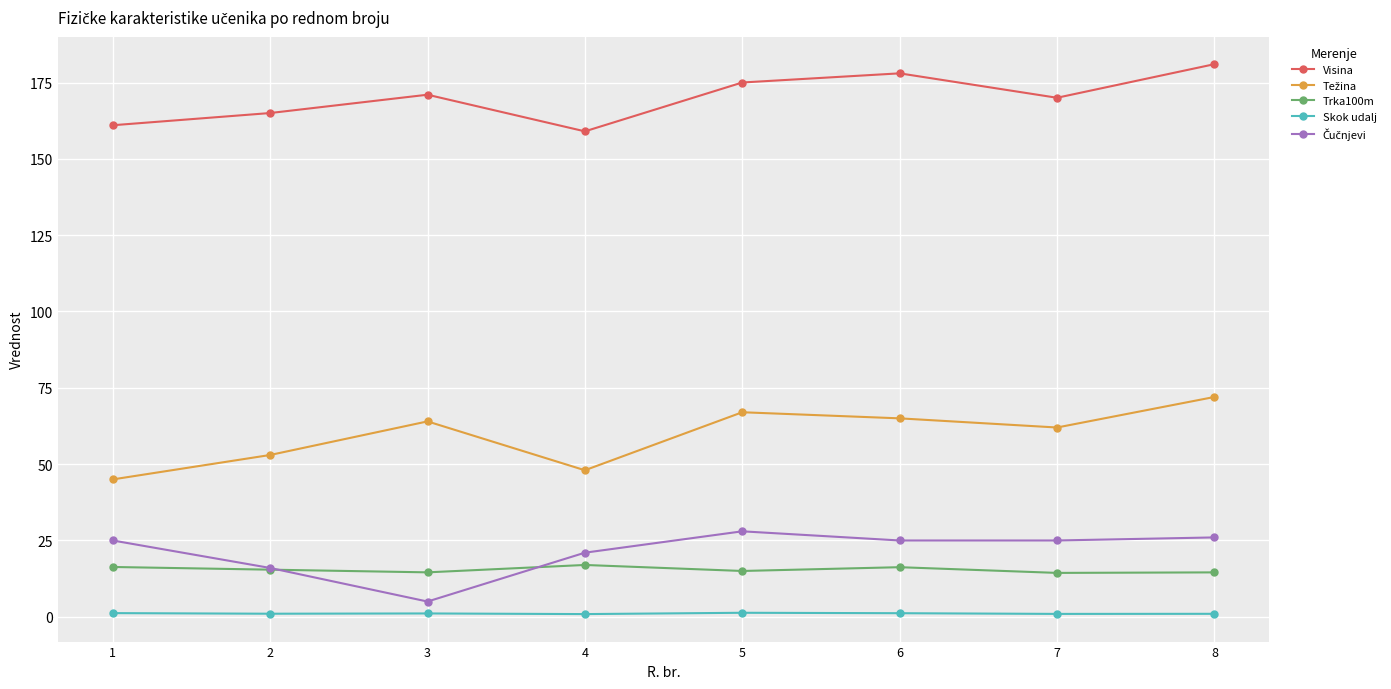

True or false: Visina and Skok udalj intersect in this chart.

False